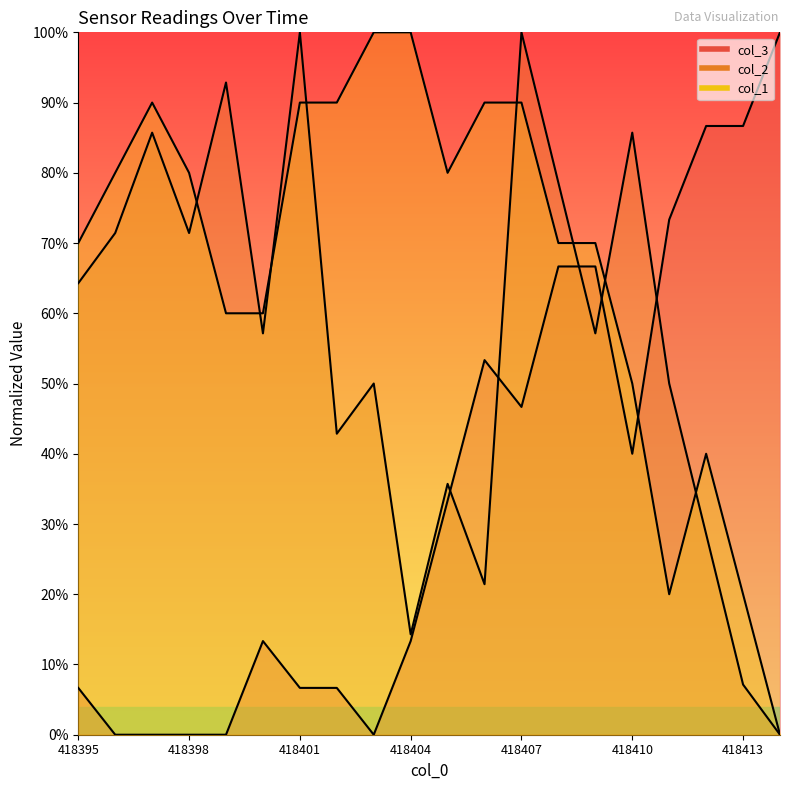

What is the sum of all col_2 values?

1114.3